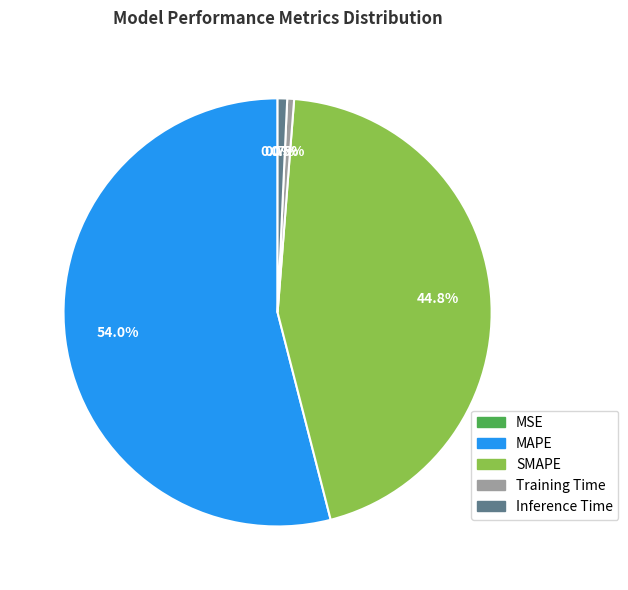

To the nearest percent, what portion does MAPE represent?

54%